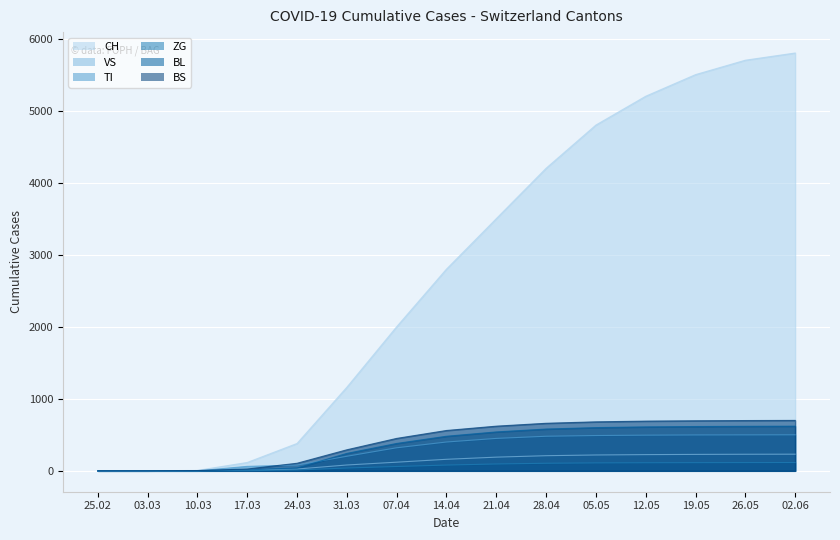

What is the value of the TI point at the 8th from the left?

400